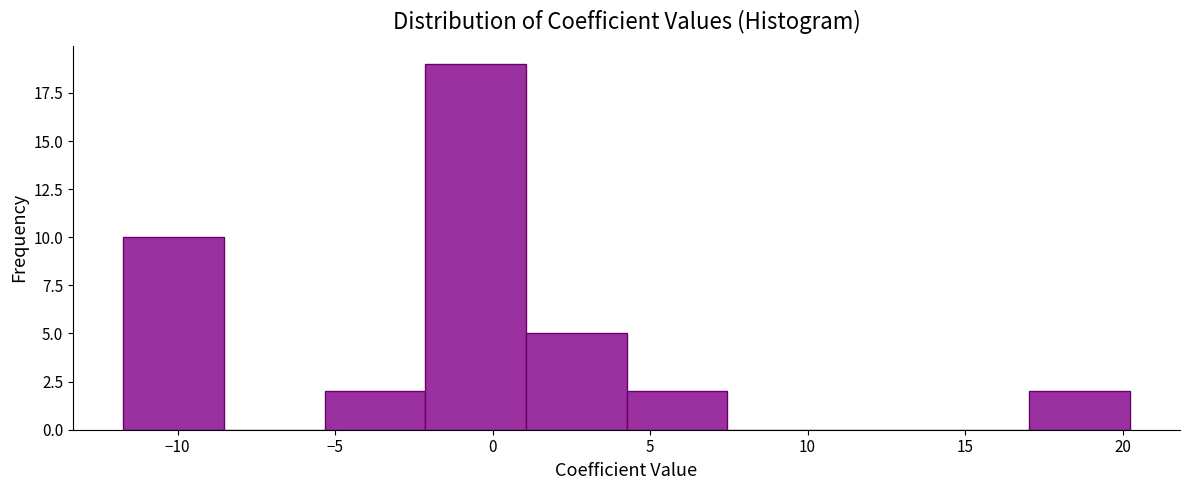

Reading left to right, list every bar in this chart as the range it spans on the x-axis followed by its height. Neither the bar edges nor the heights are printed on the chart, so give them approximately, as read against the axes.

-11.5 to -8.5: 10
-8.5 to -5.5: 0
-5.5 to -2.0: 2
-2.0 to 1.0: 19
1.0 to 4.5: 5
4.5 to 7.5: 2
7.5 to 10.5: 0
10.5 to 14.0: 0
14.0 to 17.0: 0
17.0 to 20.0: 2